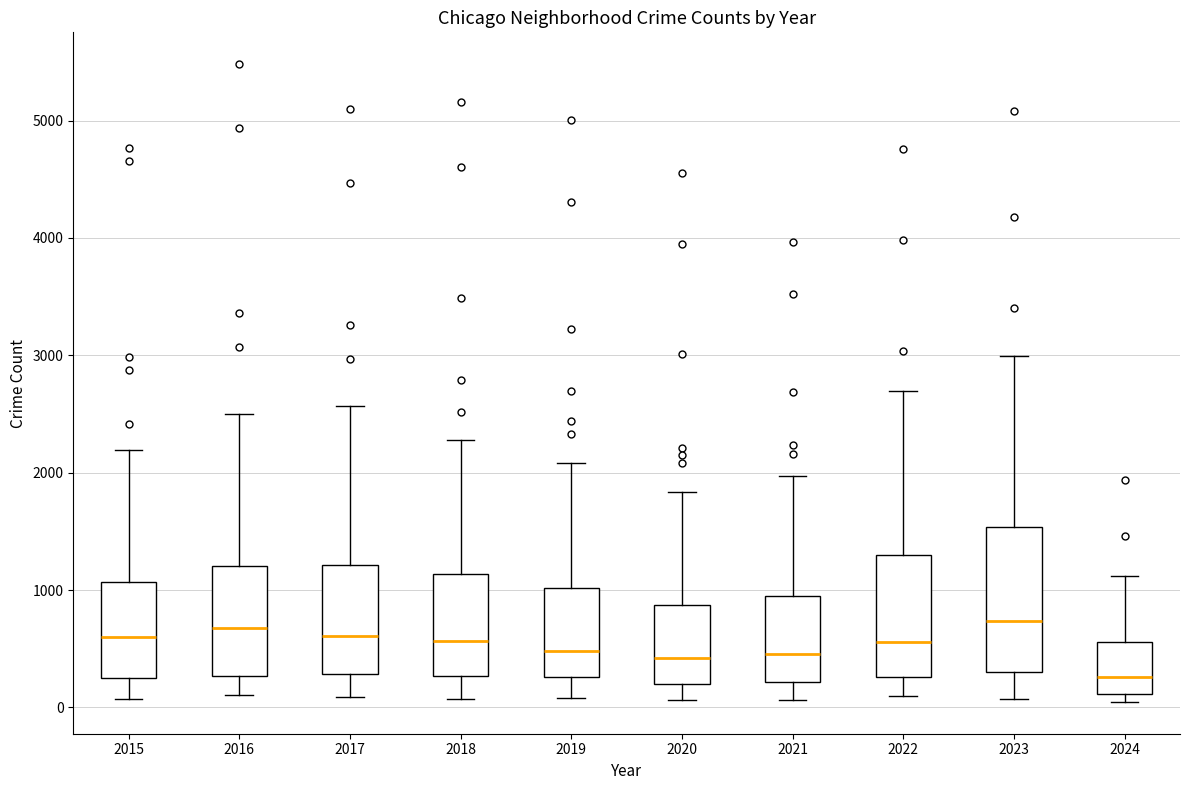

Which box has the lowest median line?

2024